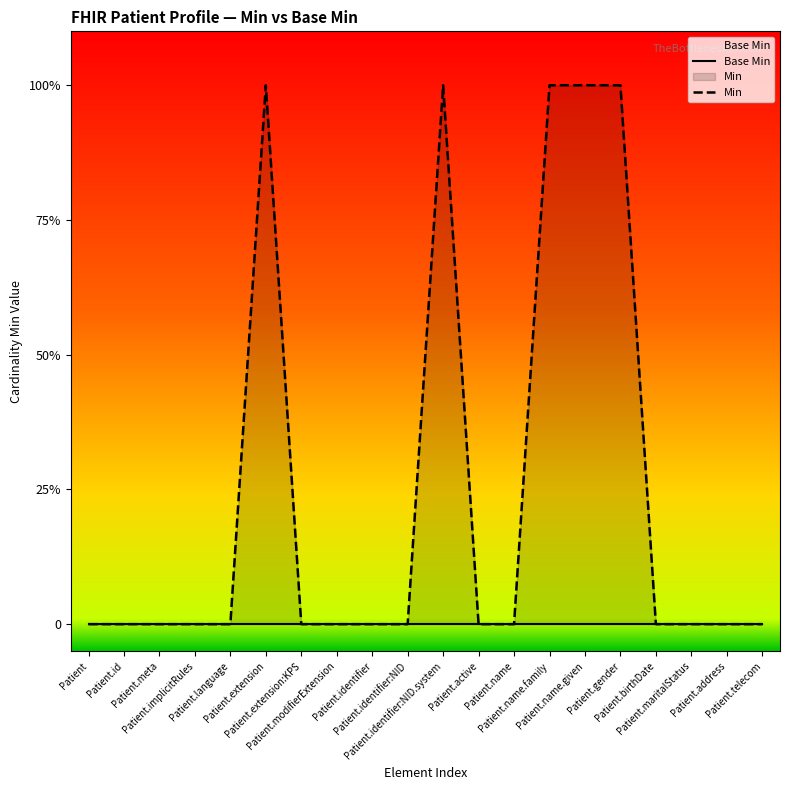

Rank the categories by Base Min value from highest to lowest.

Patient, Patient.id, Patient.meta, Patient.implicitRules, Patient.language, Patient.extension, Patient.extension:KPS, Patient.modifierExtension, Patient.identifier, Patient.identifier:NID, Patient.identifier:NID.system, Patient.active, Patient.name, Patient.name.family, Patient.name.given, Patient.gender, Patient.birthDate, Patient.maritalStatus, Patient.address, Patient.telecom